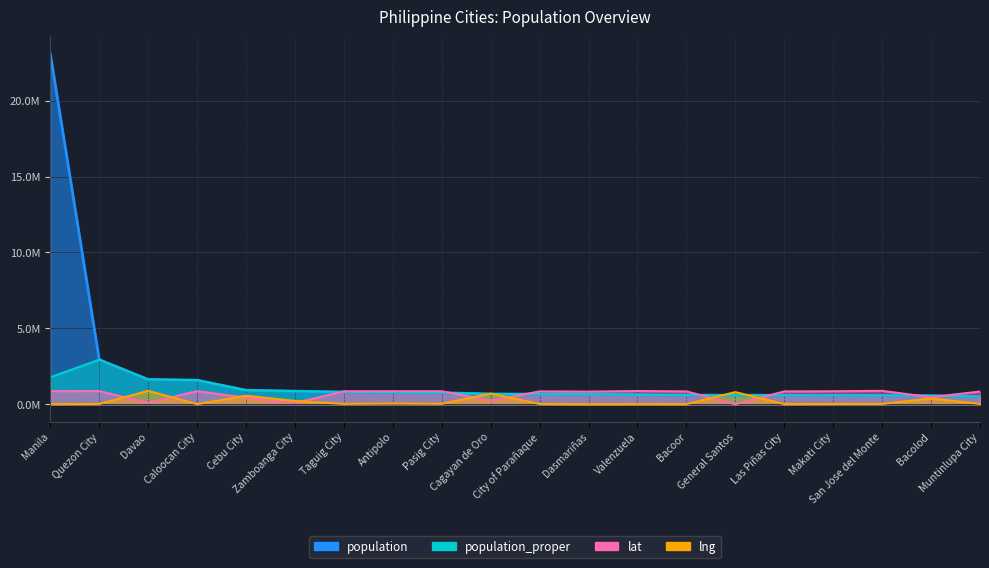

Rank the categories by population value from highest to lowest.

Manila, Quezon City, Davao, Caloocan City, Cebu City, Zamboanga City, Taguig City, Antipolo, Pasig City, Cagayan de Oro, City of Parañaque, Dasmariñas, Valenzuela, Bacoor, General Santos, Las Piñas City, Makati City, San Jose del Monte, Bacolod, Muntinlupa City